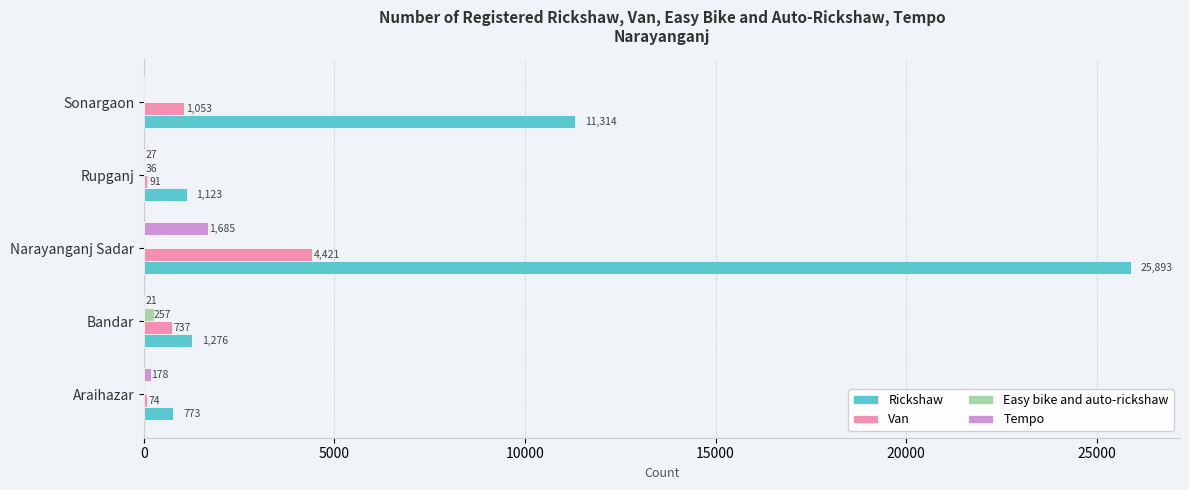

Where is Van nearest to the value 2247?

Sonargaon